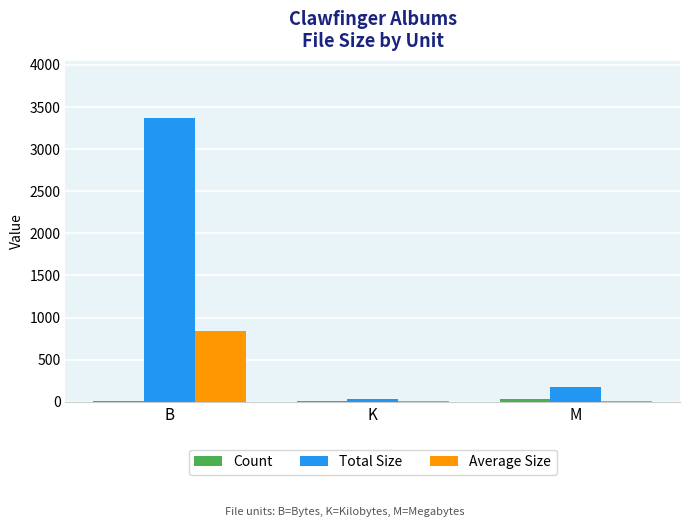

True or false: Total Size has a value of 173.5 at M.

True